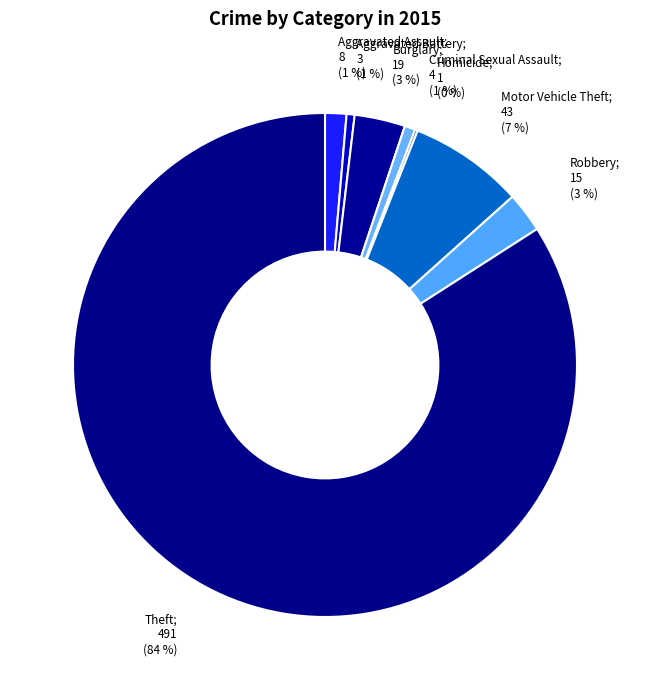

True or false: Theft; 491 (84 %) accounts for 84% of the total.

True